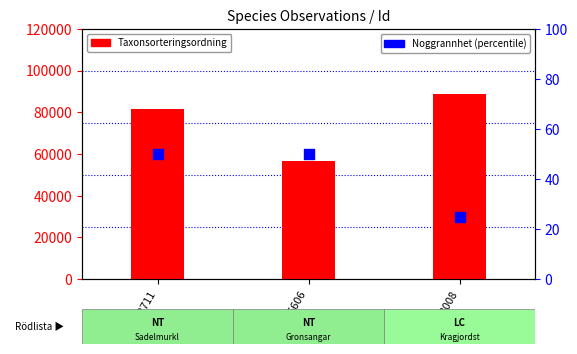

At which category is the sum across all series the highest?

97758008